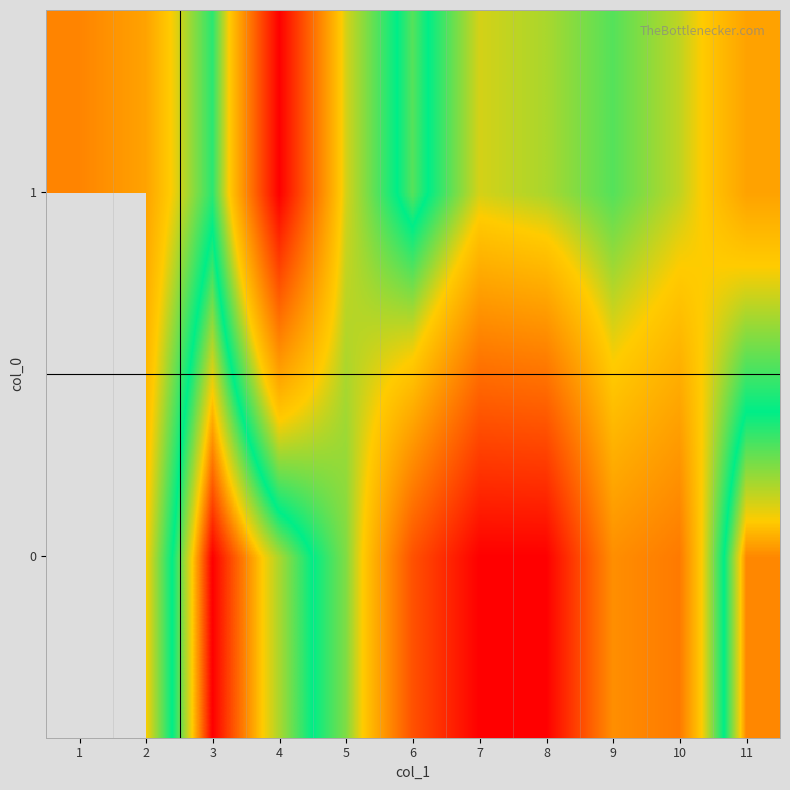

How many values in the 0 series exceed 7?

3